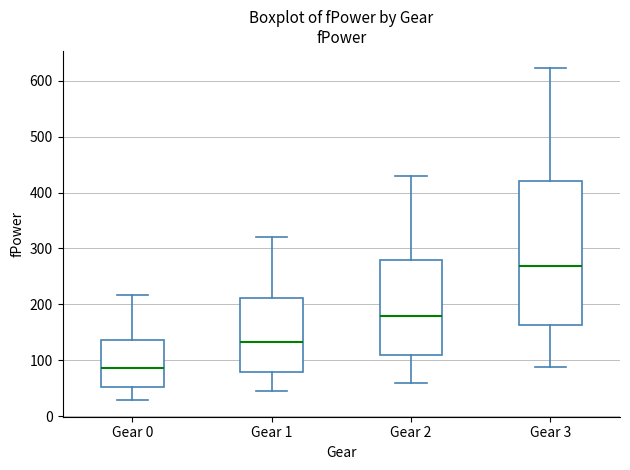

Where does the median line of the box for Gear 1 sit on the y-axis? The values are not printed on the chart, so give them approximately, as read against the axis.

130